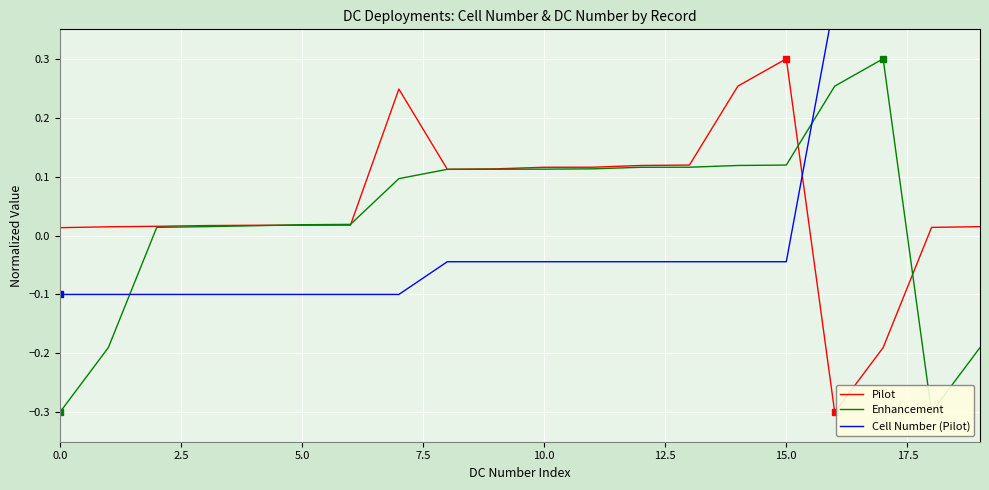

What is the greatest value displayed?

0.4